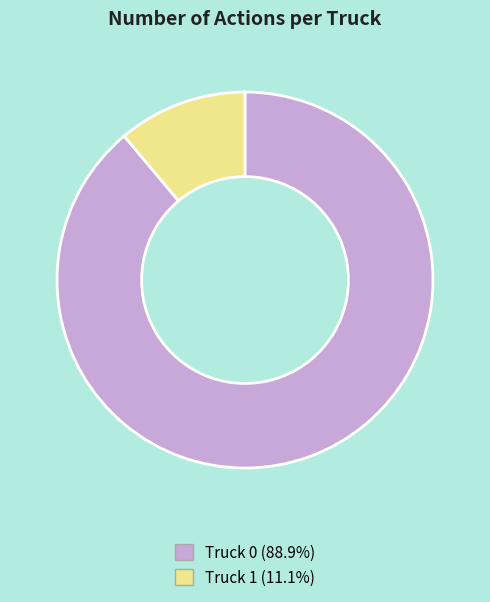

Is the sum of Truck 1 (11.1%) and Truck 0 (88.9%) greater than half?

Yes